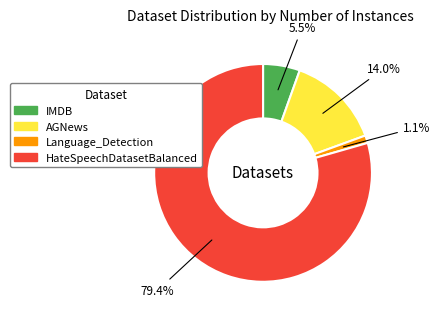

Rank the categories by value from lowest to highest.

Language_Detection, IMDB, AGNews, HateSpeechDatasetBalanced